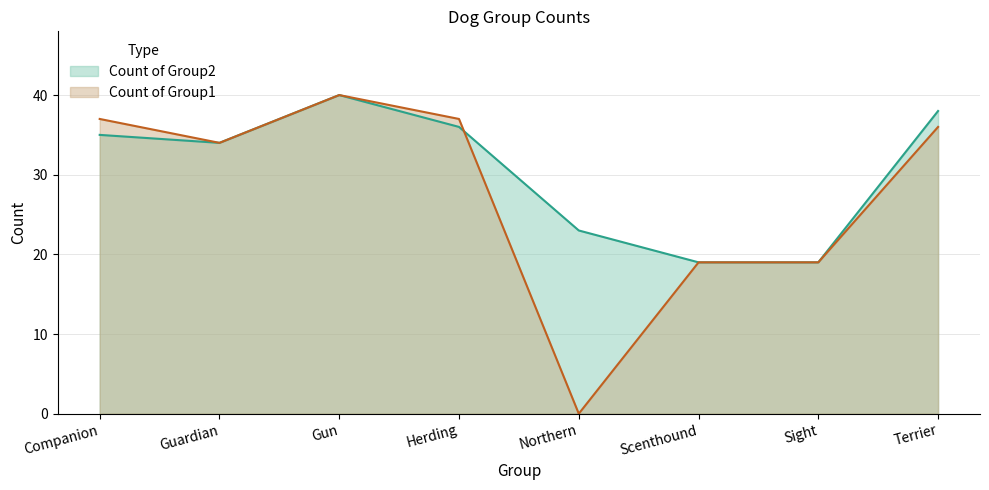

What is the change in value from Herding to Northern?

-13